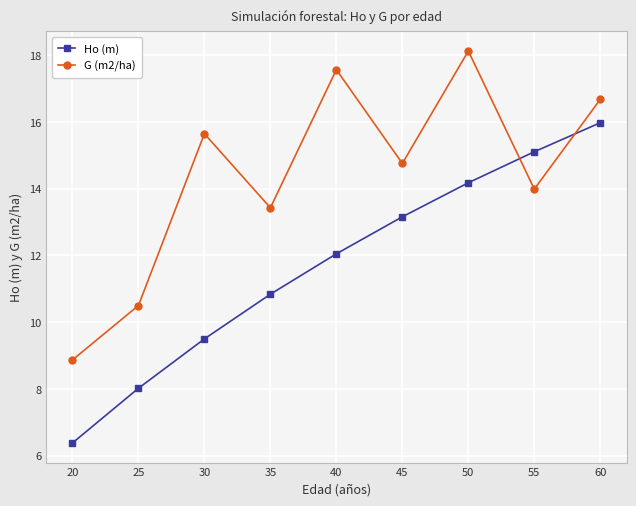

Reading right to left, list all the values displayed in this chart.

Ho (m): 60=16.0	55=15.1	50=14.2	45=13.2	40=12.1	35=10.8	30=9.5	25=8.0	20=6.4
G (m2/ha): 60=16.7	55=14.0	50=18.1	45=14.8	40=17.6	35=13.4	30=15.7	25=10.5	20=8.9